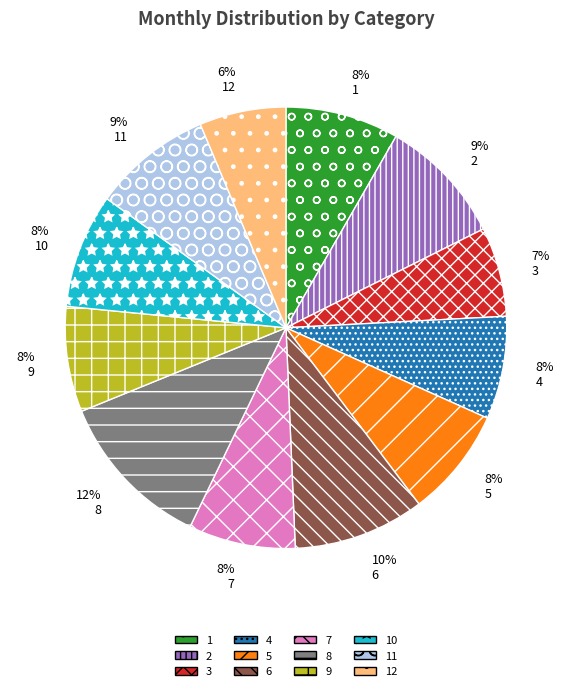

Between 12 and 4, which is larger?

4